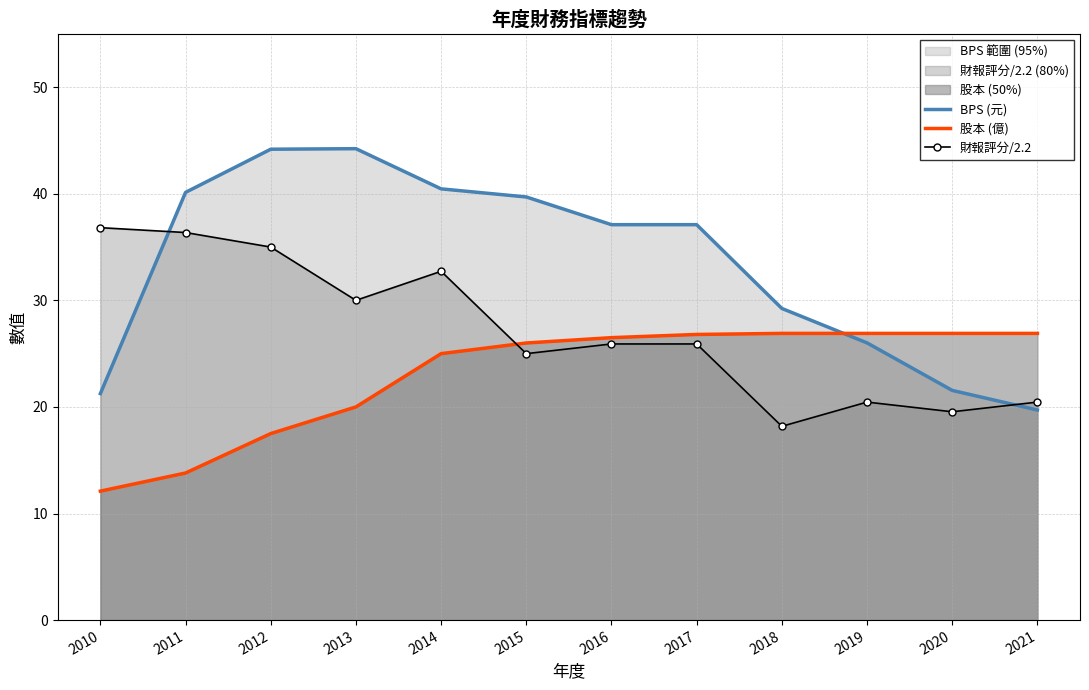

What is the difference between the 股本 (億) values at 2021 and 2010?

14.8